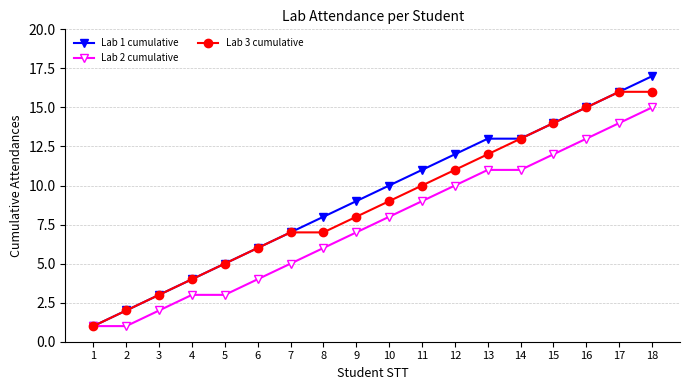

Reading left to right, transcribe all the data shown in this chart.

Lab 1 cumulative: 1=1	2=2	3=3	4=4	5=5	6=6	7=7	8=8	9=9	10=10	11=11	12=12	13=13	14=13	15=14	16=15	17=16	18=17
Lab 2 cumulative: 1=1	2=1	3=2	4=3	5=3	6=4	7=5	8=6	9=7	10=8	11=9	12=10	13=11	14=11	15=12	16=13	17=14	18=15
Lab 3 cumulative: 1=1	2=2	3=3	4=4	5=5	6=6	7=7	8=7	9=8	10=9	11=10	12=11	13=12	14=13	15=14	16=15	17=16	18=16